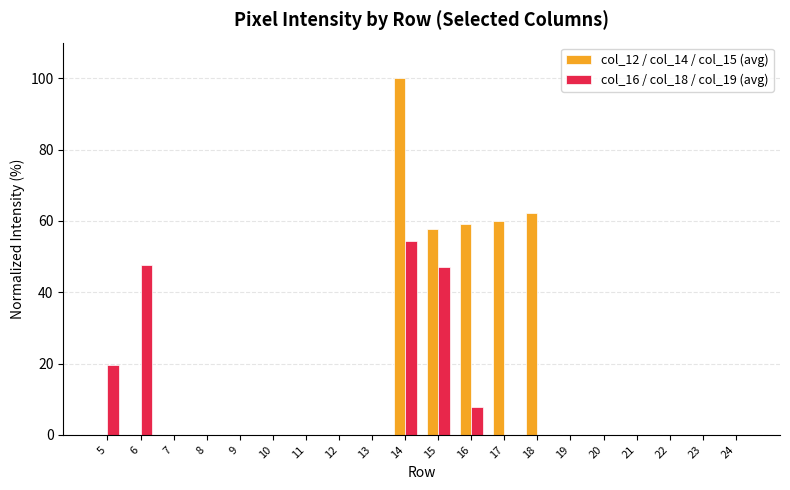

Reading left to right, list all the values displayed in this chart.

col_12 / col_14 / col_15 (avg): 5=0.0	6=0.0	7=0.0	8=0.0	9=0.0	10=0.0	11=0.0	12=0.0	13=0.0	14=100.0	15=57.6	16=59.2	17=60.1	18=62.1	19=0.0	20=0.0	21=0.0	22=0.0	23=0.0	24=0.0
col_16 / col_18 / col_19 (avg): 5=19.5	6=47.6	7=0.0	8=0.0	9=0.0	10=0.0	11=0.0	12=0.0	13=0.0	14=54.4	15=47.2	16=7.7	17=0.0	18=0.0	19=0.0	20=0.0	21=0.0	22=0.0	23=0.0	24=0.0